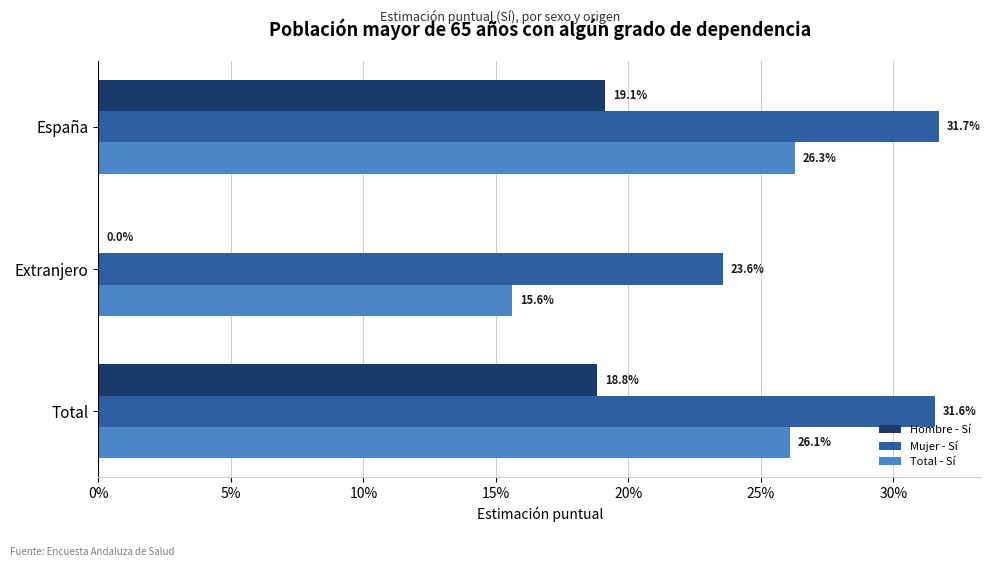

What are all the series names shown in the legend?

Hombre - Sí, Mujer - Sí, Total - Sí